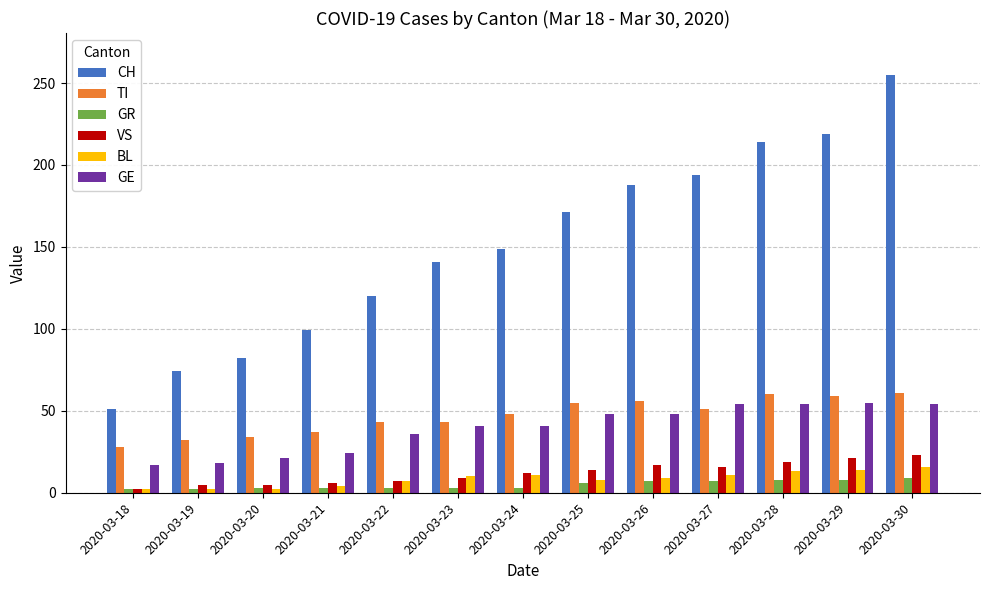

What is the sum of all TI values?

607